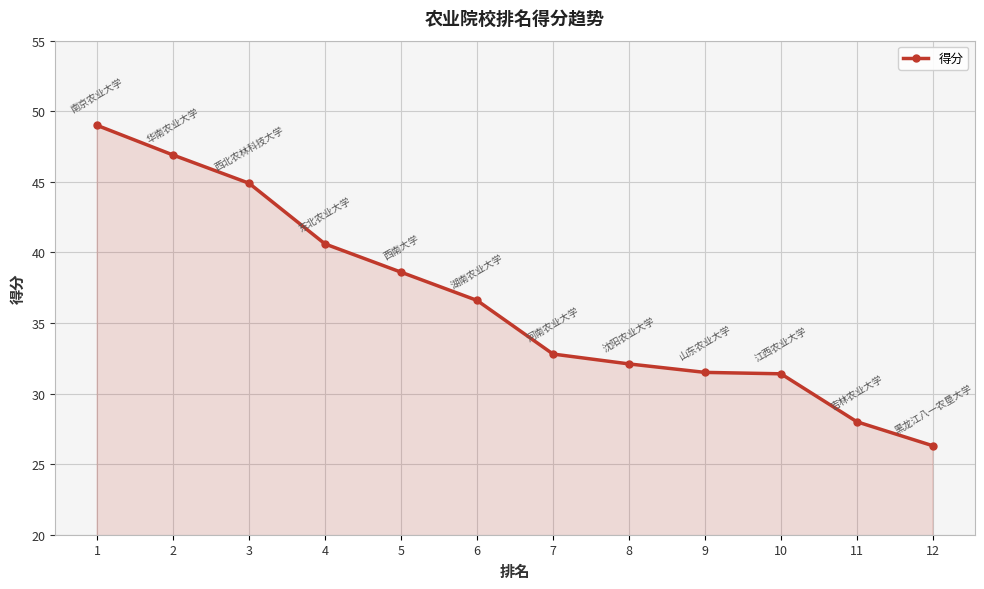

What is the average value?

36.6